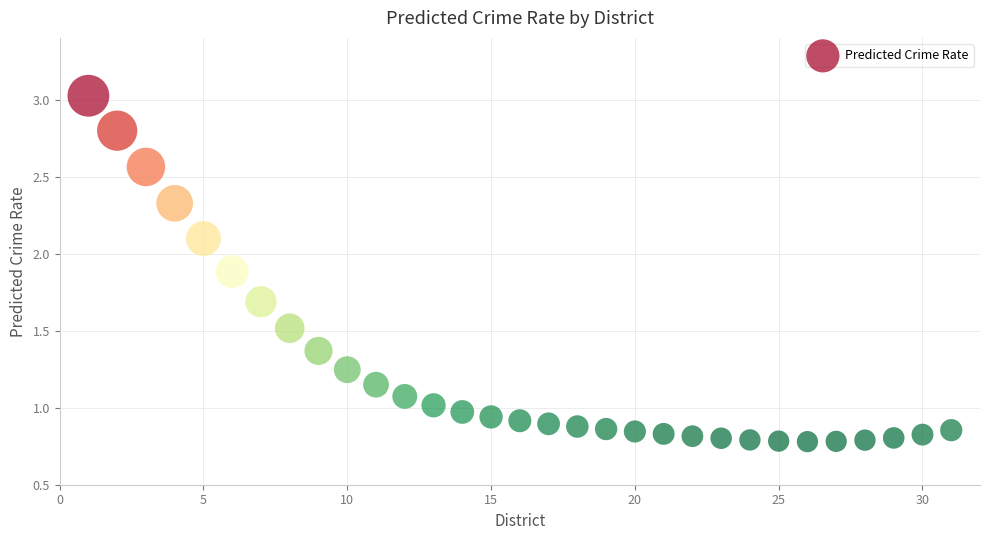

What is the range of Y values (max minus min)?

2.2